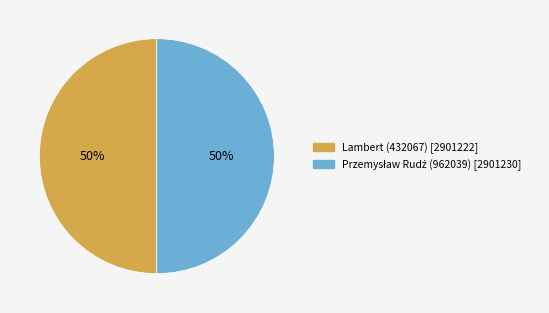

To the nearest percent, what percentage of the pie is Lambert (432067)?

50%